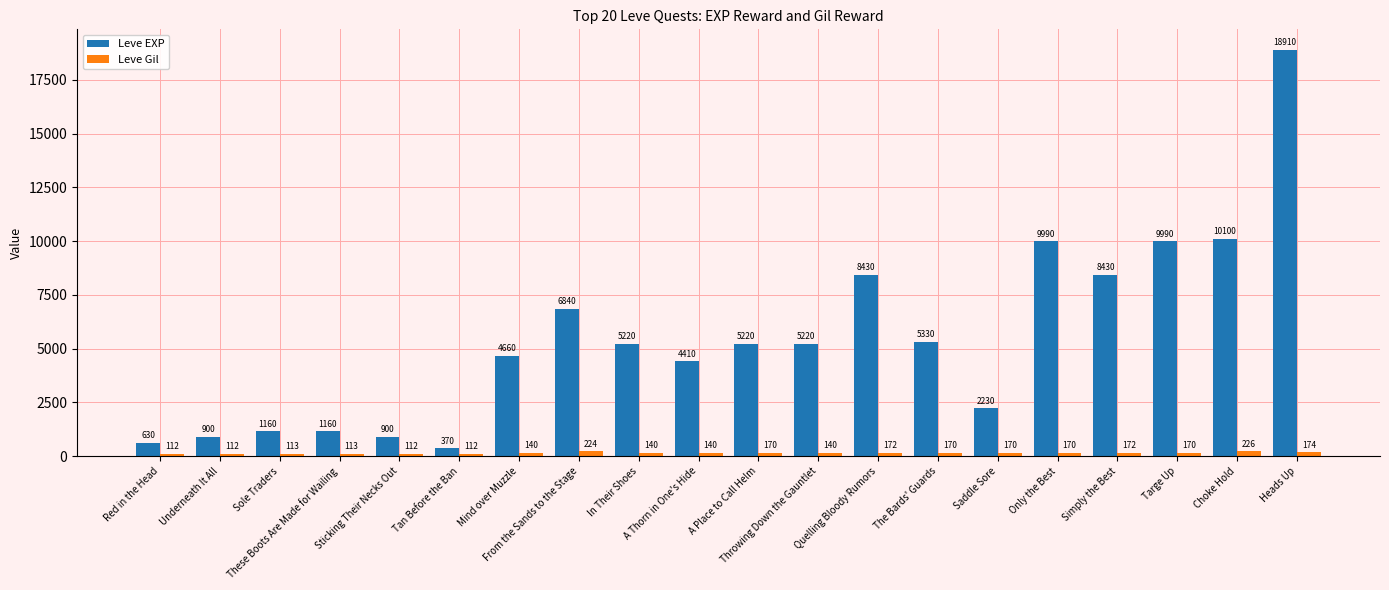

What is the spread (max minus min) of values at Sole Traders?

1047